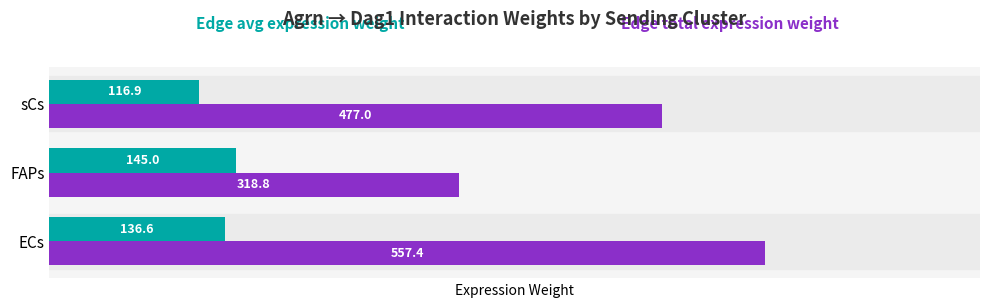

What is the difference between the highest and lowest values at FAPs?

173.8